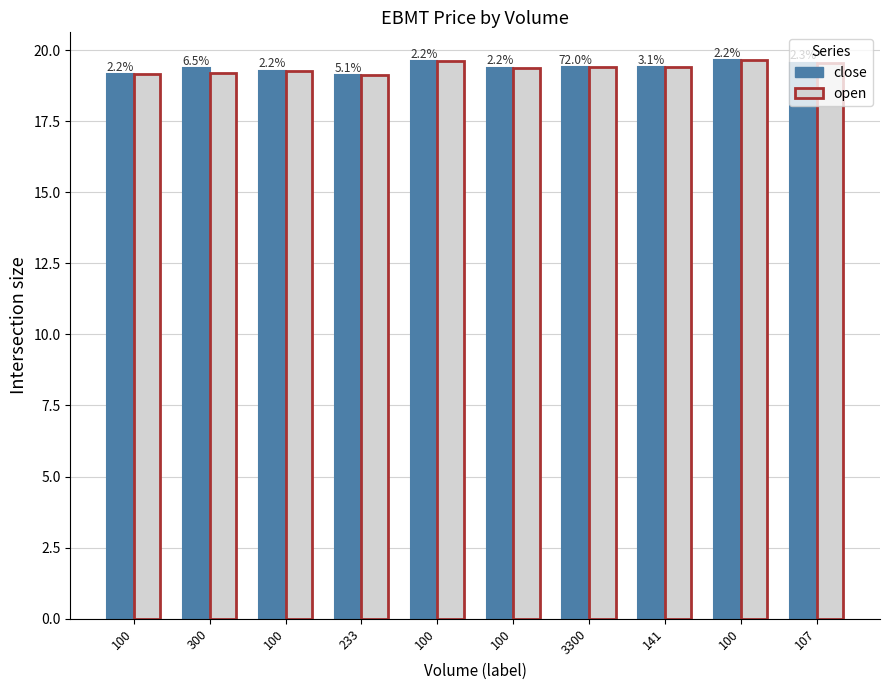

What is the difference between the maximum and minimum values in the open series?

0.5